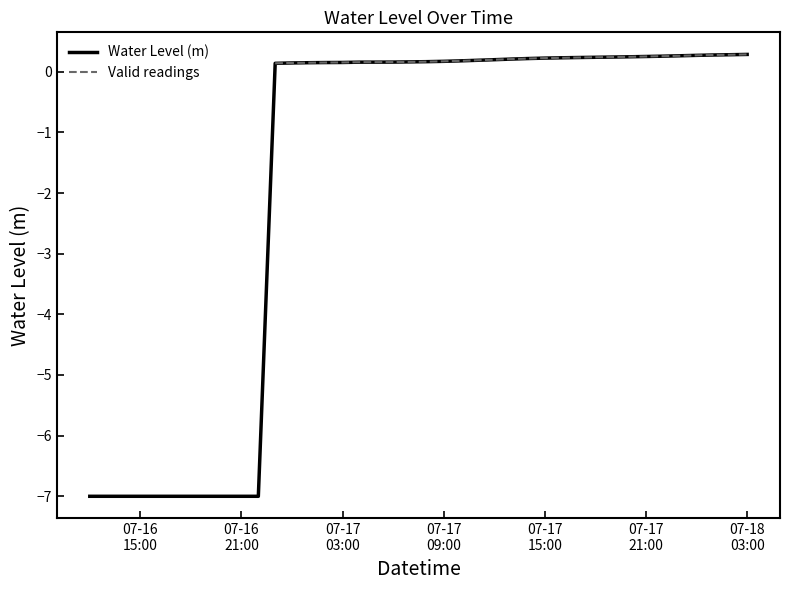

The value at 2024-07-17 10:00:00 is 0.2. True or false?

True